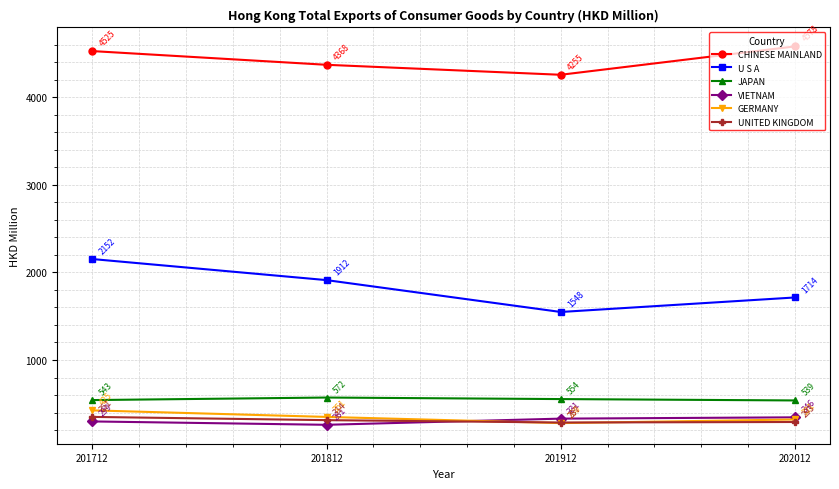

Between 201712 and 202012, which series saw the biggest shift?

U S A